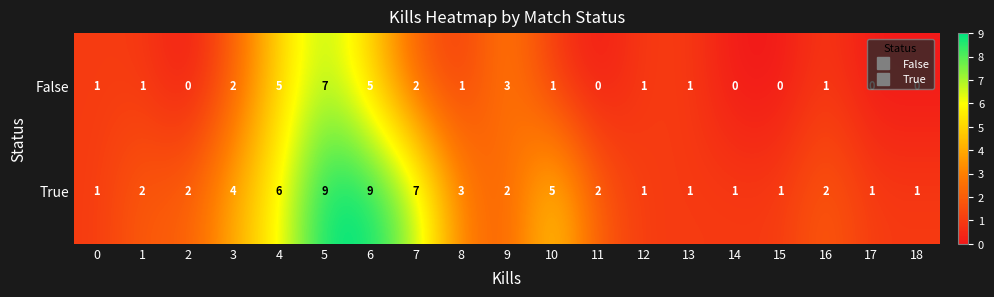

How many categories are shown in the chart?

19